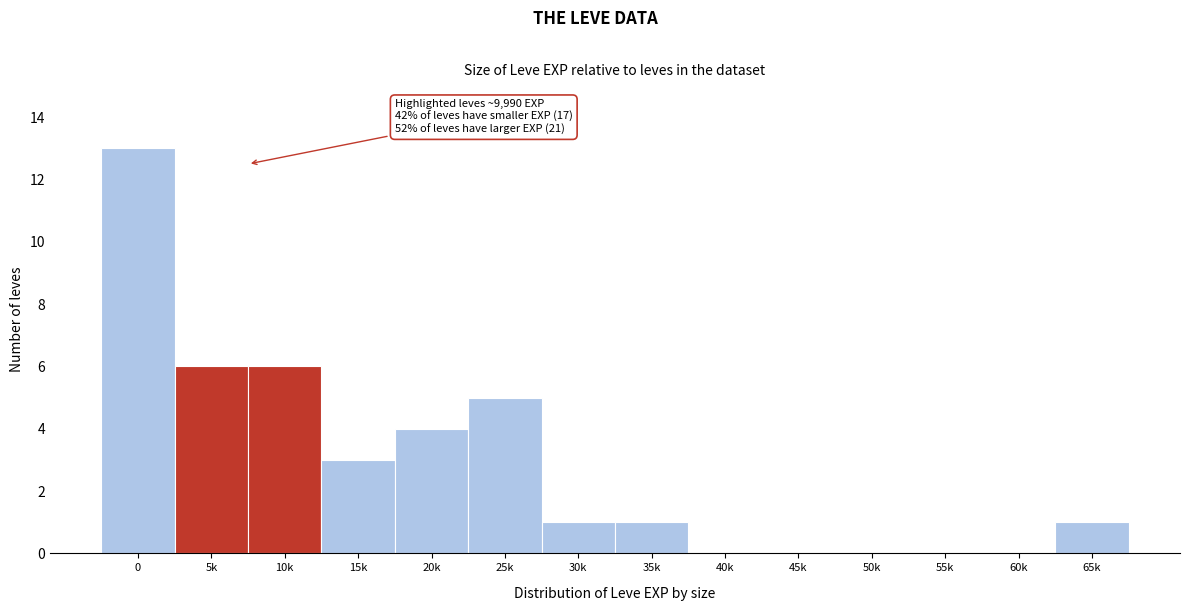

Reading left to right, list all the values displayed in this chart.

0=13	5k=6	10k=6	15k=3	20k=4	25k=5	30k=1	35k=1	40k=0	45k=0	50k=0	55k=0	60k=0	65k=1